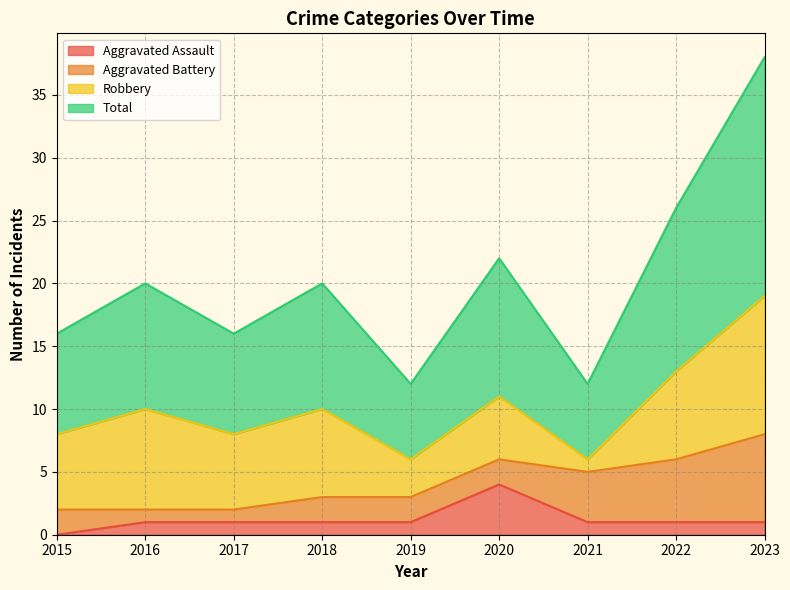

At which label does Aggravated Assault first exceed 1?

2020